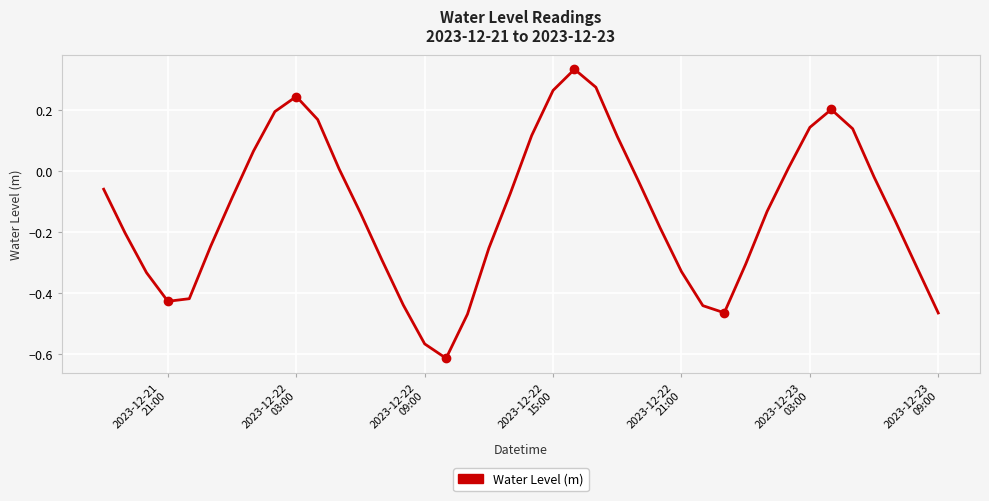

What is the difference between the maximum and minimum values?

0.9